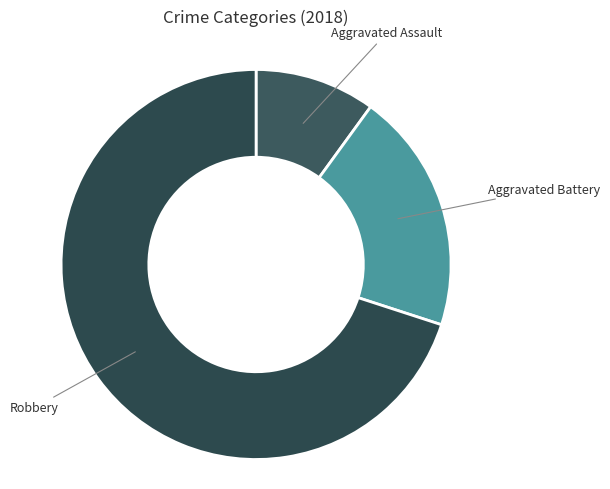

To the nearest percent, what is the average slice percentage?

33%